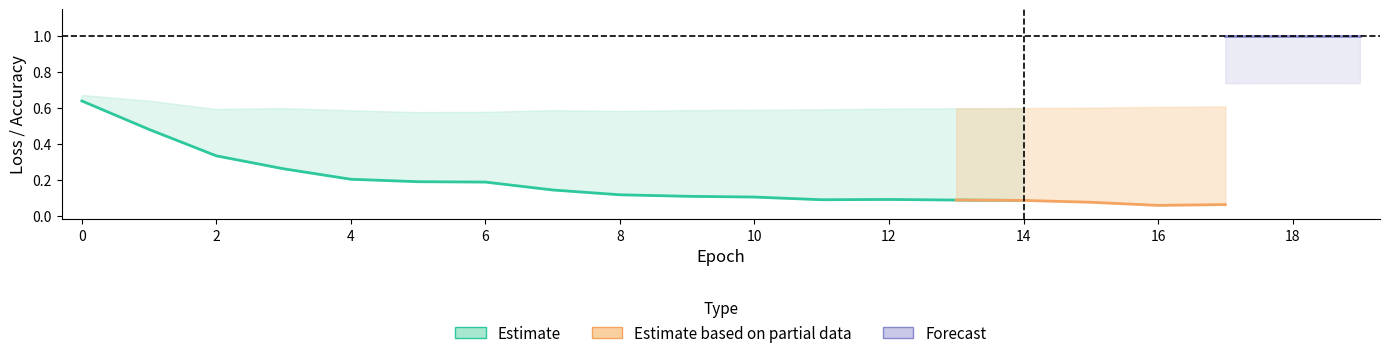

Does the chart have visible grid lines?

No